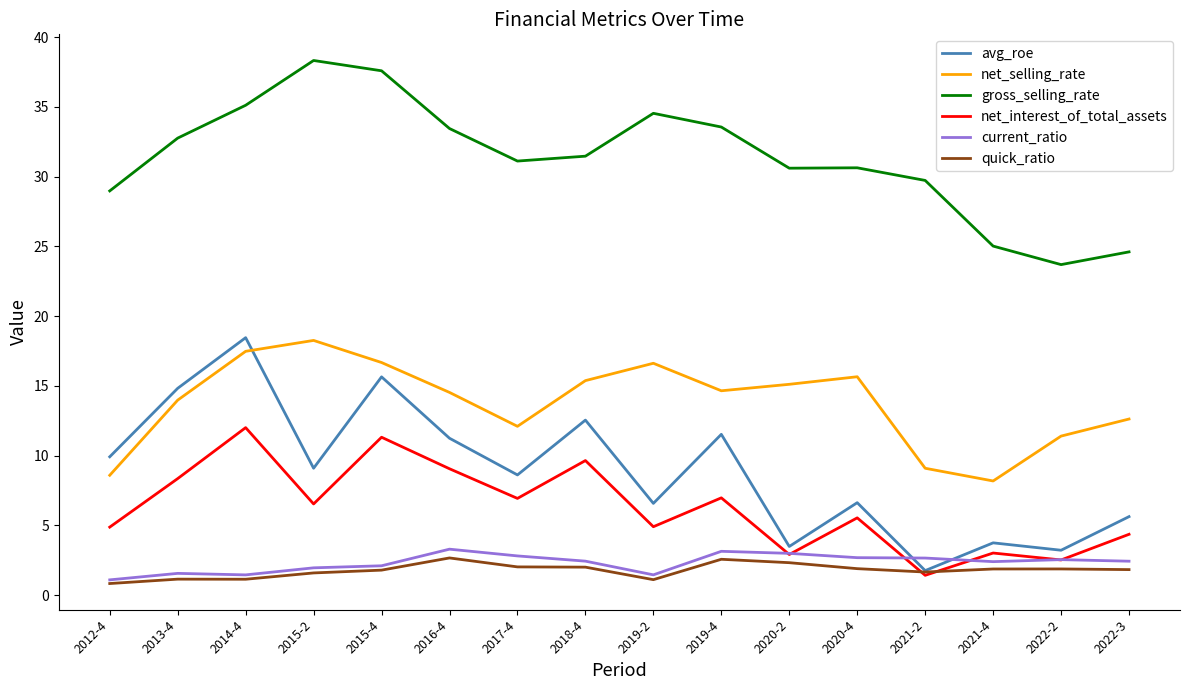

What position from the right is 2014-4?

14